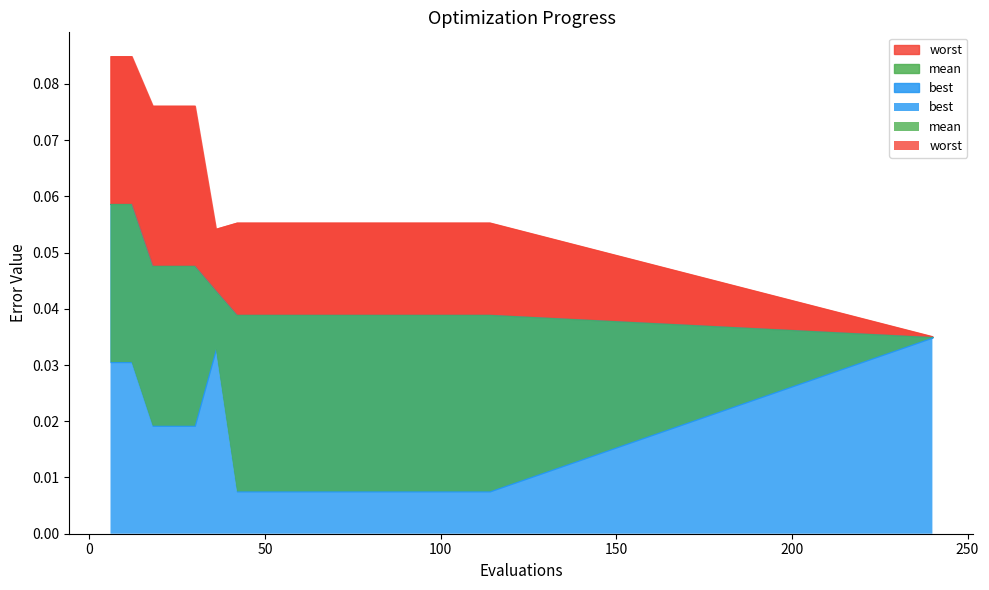

What is the total value across all series at 36?

0.1